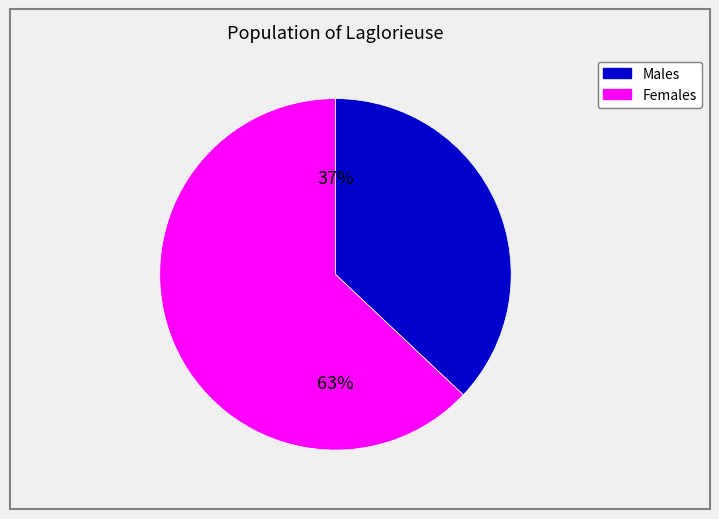

Is there a majority slice in this chart?

Yes